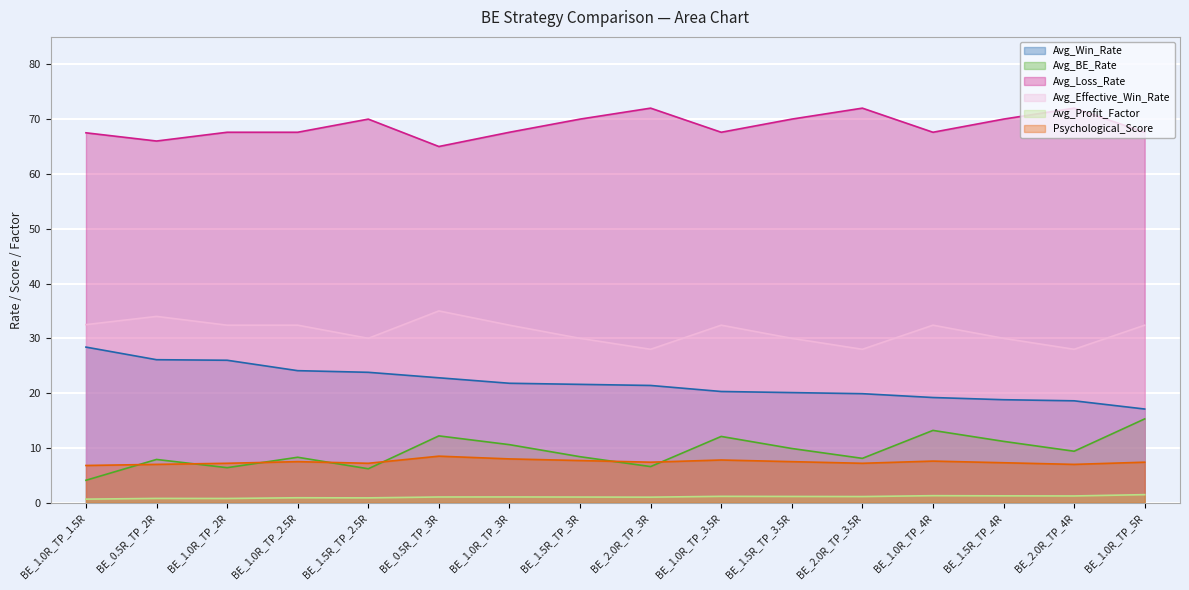

What is the difference between the maximum and minimum values in the Avg_Profit_Factor series?

0.8